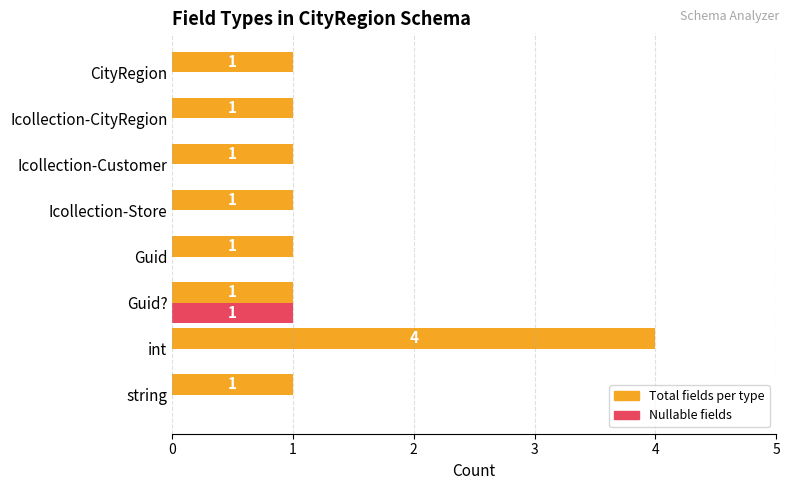

What is the sum of all Total fields per type values?

11